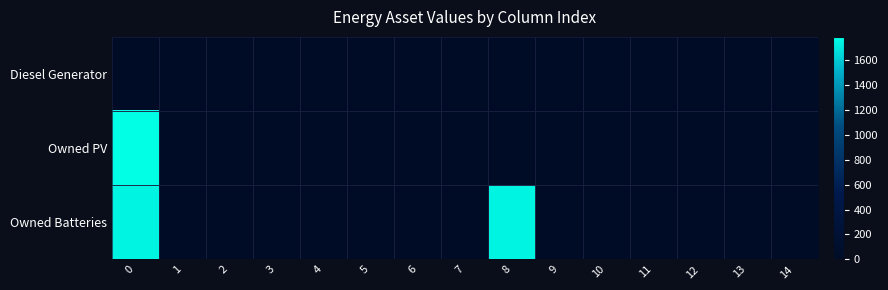

Reading left to right, extract all data points from this chart.

Diesel Generator: 0=0	1=0	2=0	3=0	4=0	5=0	6=0	7=0	8=0	9=0	10=0	11=0	12=0	13=0	14=0
Owned PV: 0=1787	1=0	2=0	3=0	4=0	5=0	6=0	7=0	8=0	9=0	10=0	11=0	12=0	13=0	14=0
Owned Batteries: 0=1749	1=0	2=0	3=0	4=0	5=0	6=0	7=0	8=1749	9=0	10=0	11=0	12=0	13=0	14=0